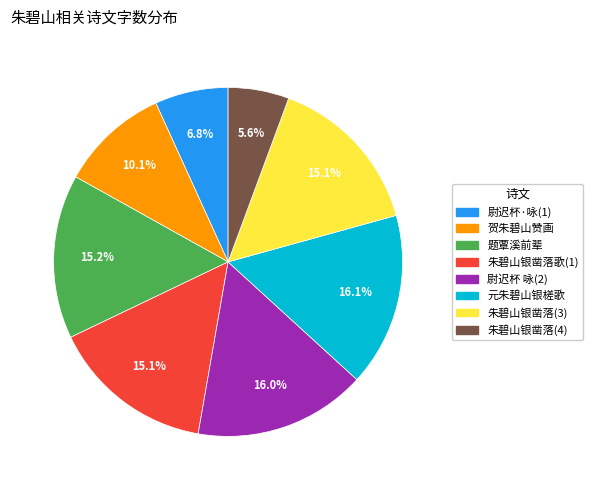

Does 贺朱碧山赞画 account for over 50% of the chart?

No